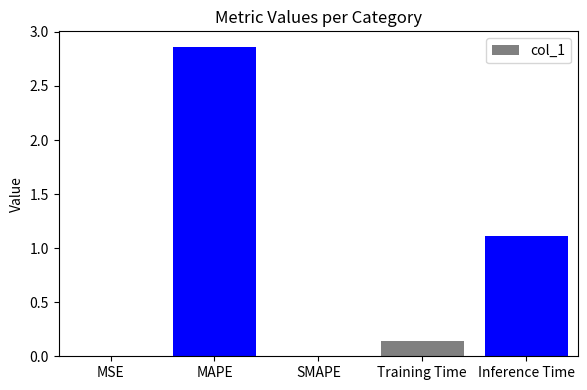

The value at Inference Time is 1.8. True or false?

False